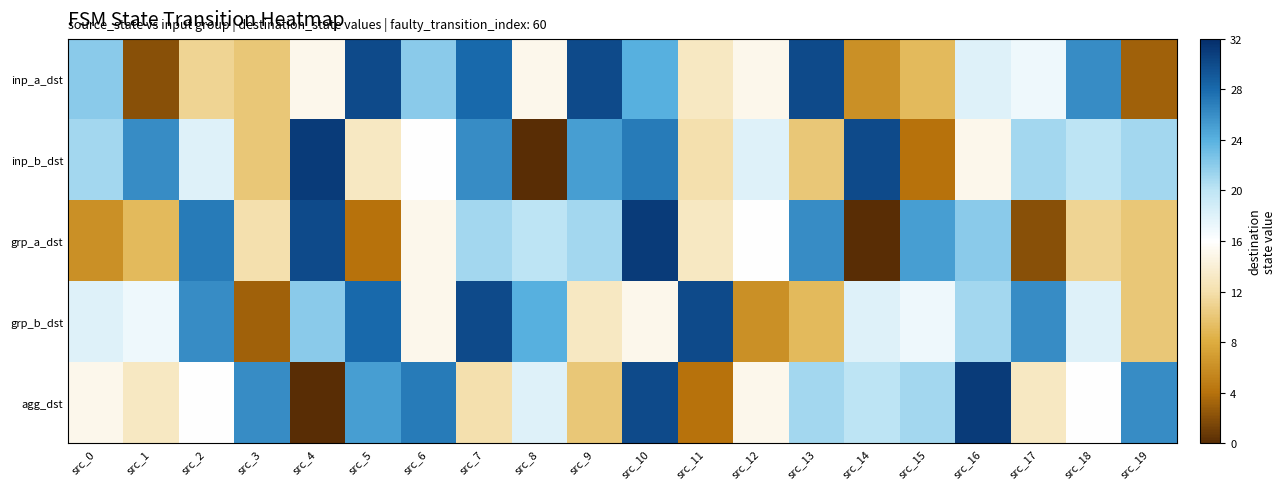

At how many categories does at least one series exceed 10?

20